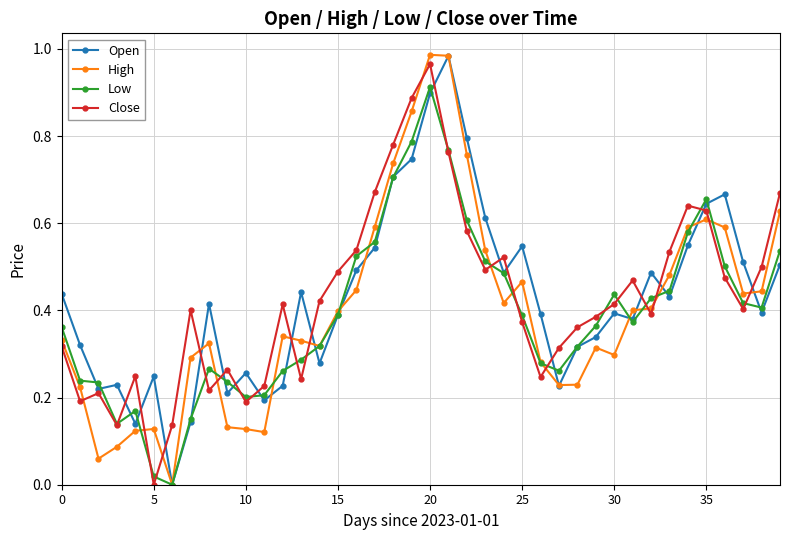

True or false: Close has more than 1 interior local peaks.

True